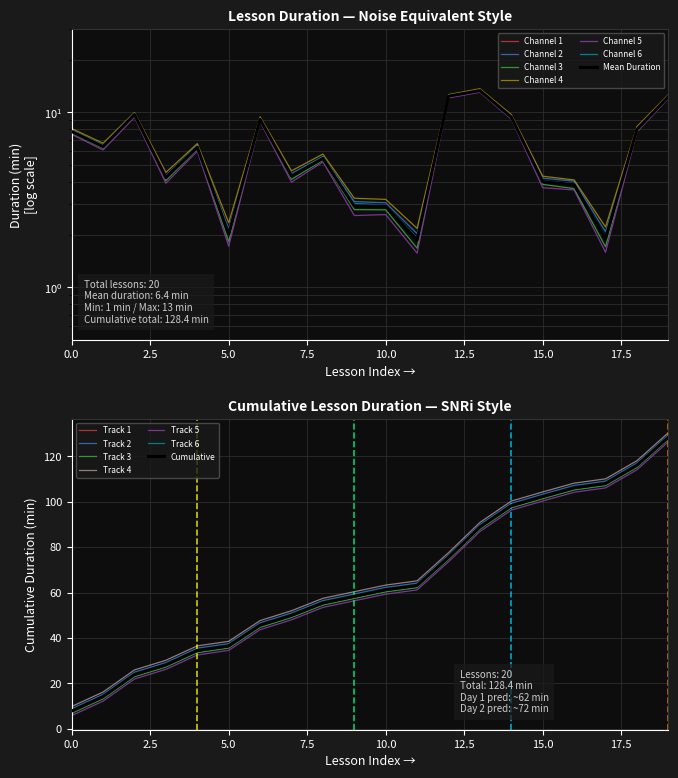

What is the difference between the maximum and minimum values?

11.5